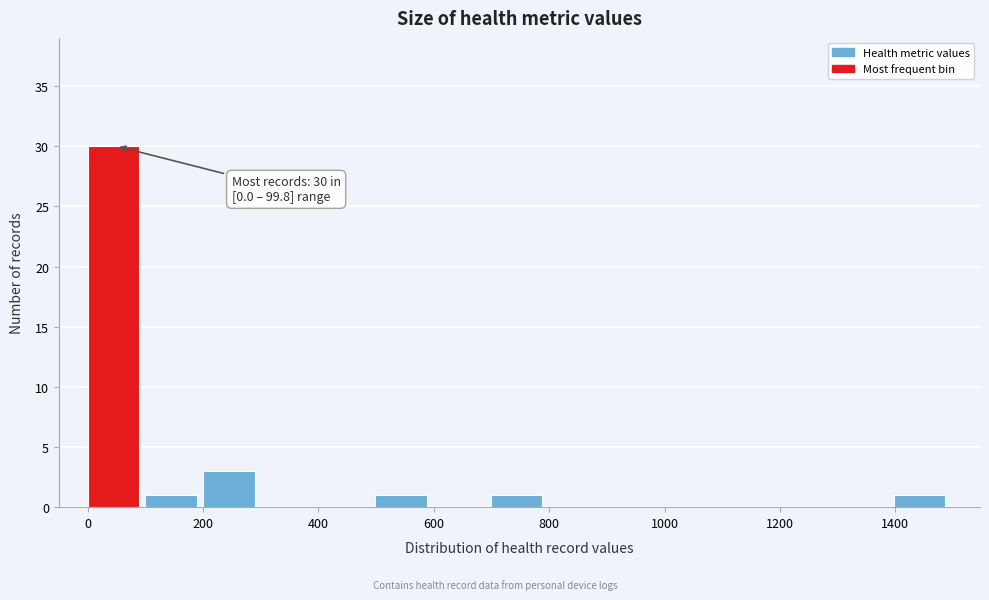

Over which range of the x-axis is the bar tallest?

0 to 100